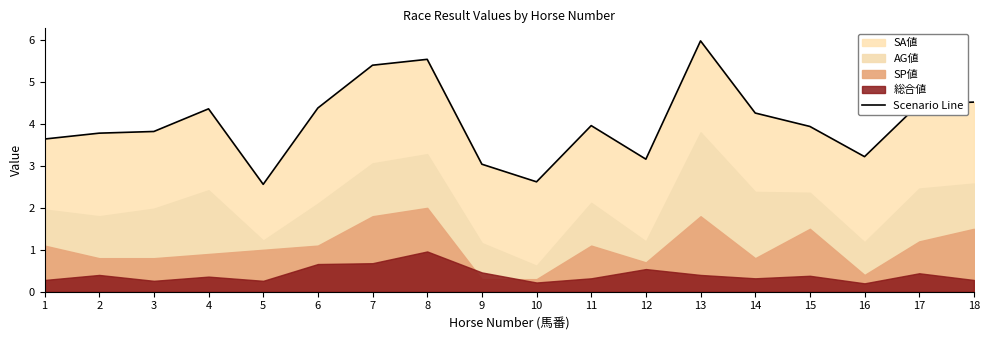

The value at 17 is 4.5. True or false?

True